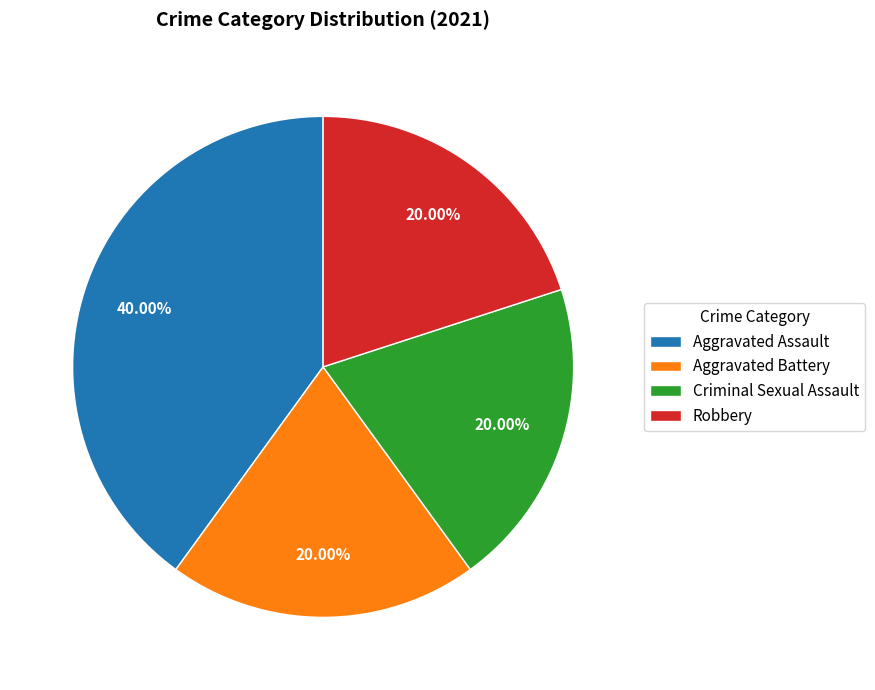

To the nearest percent, what is the average slice percentage?

25%